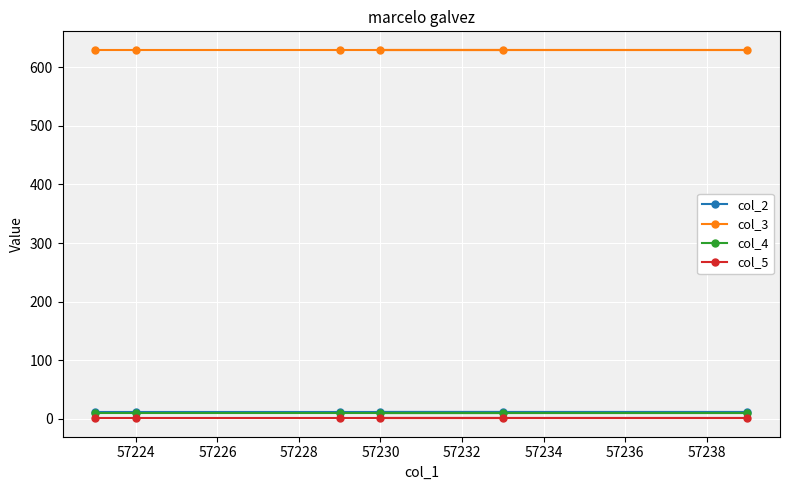

How many lines are shown in the chart?

4